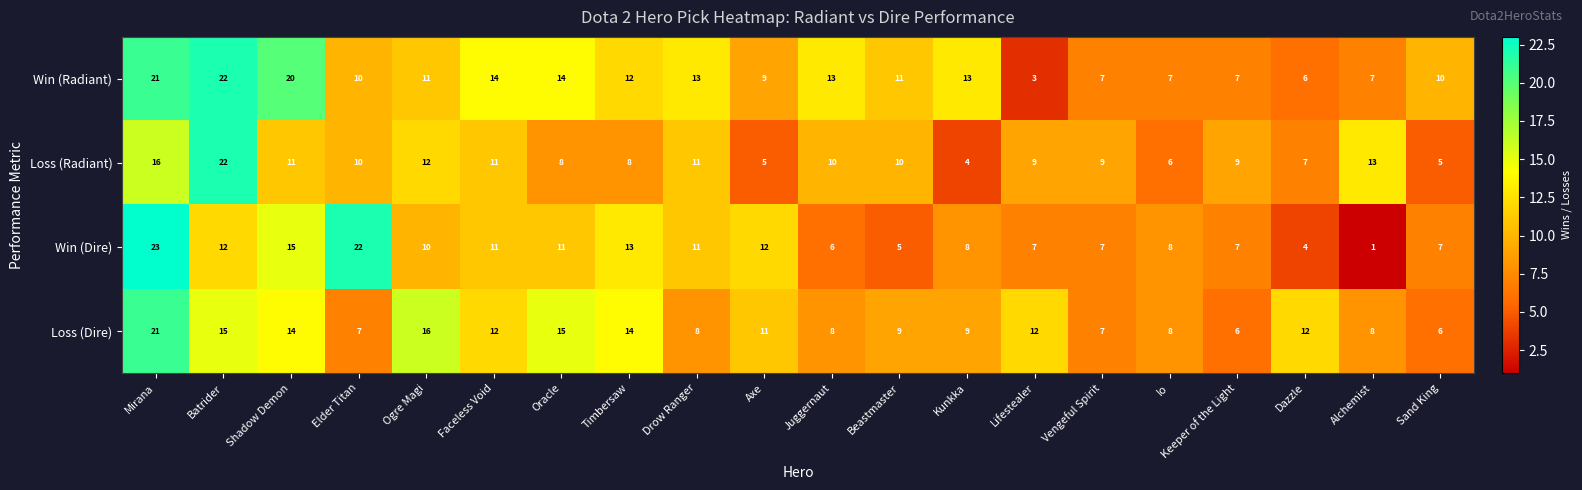

Which label corresponds to the smallest value in the chart?

Alchemist